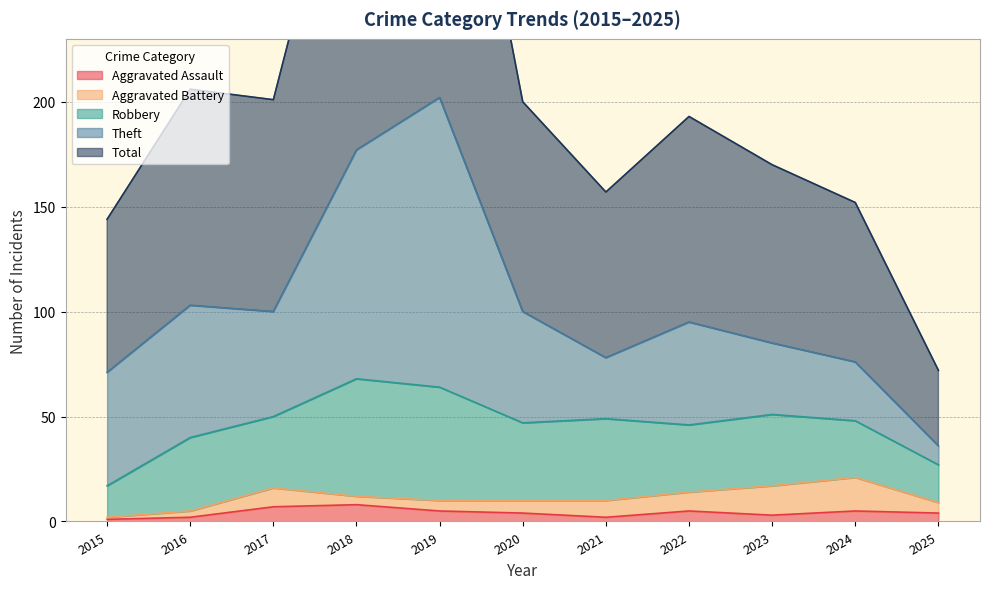

What is the average value of the Aggravated Battery series?

7